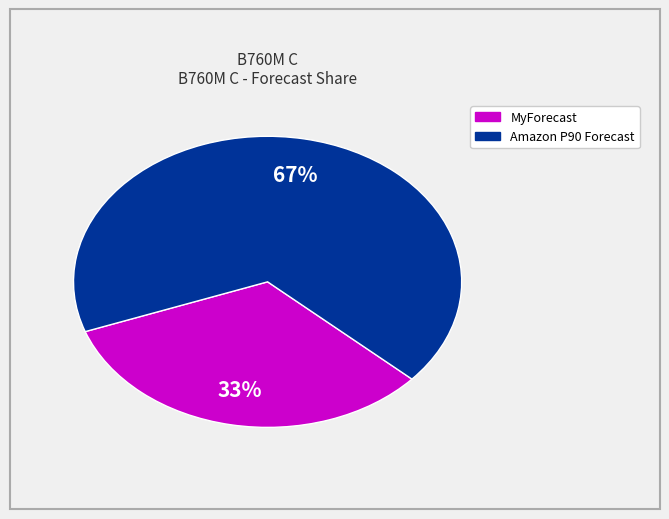

How many segments does this pie chart have?

2